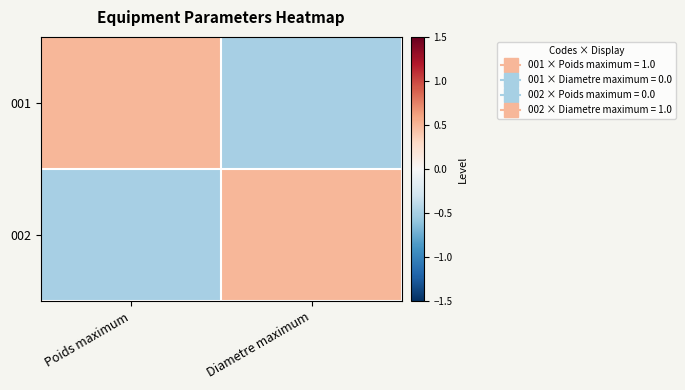

At how many categories does at least one series exceed 0?

2